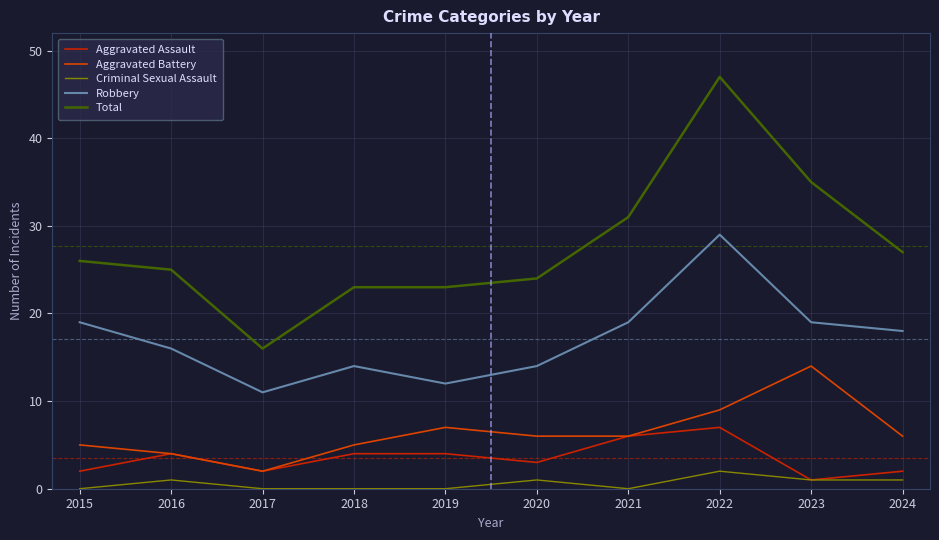

What is the sum of the Aggravated Assault values at 2023 and 2022?

8